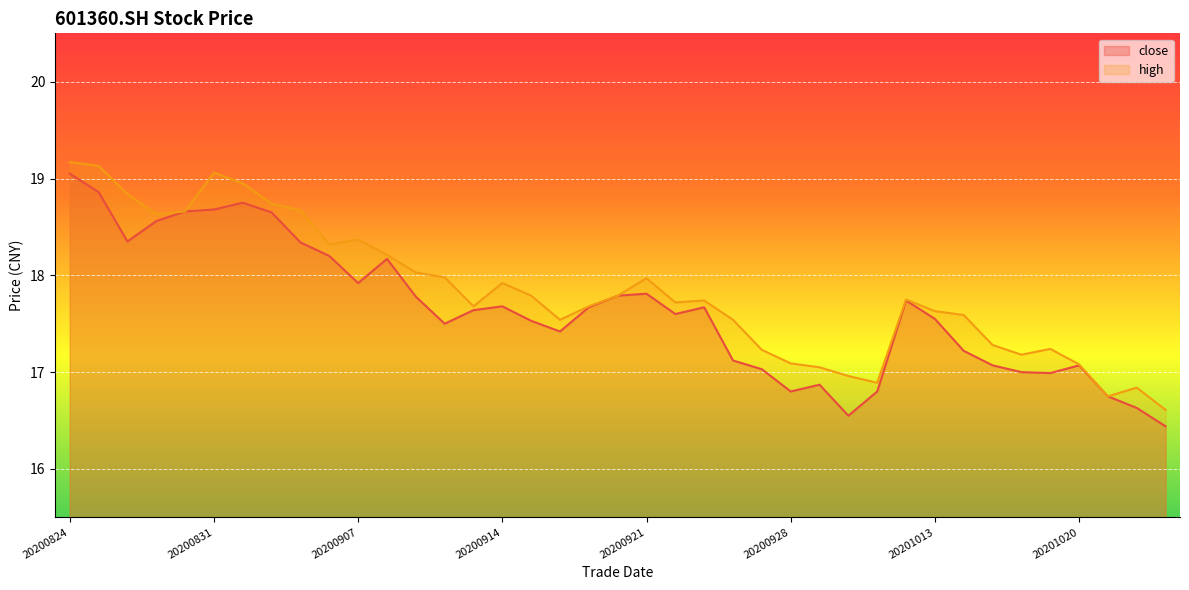

At which category does high reach its first local peak?

20200831